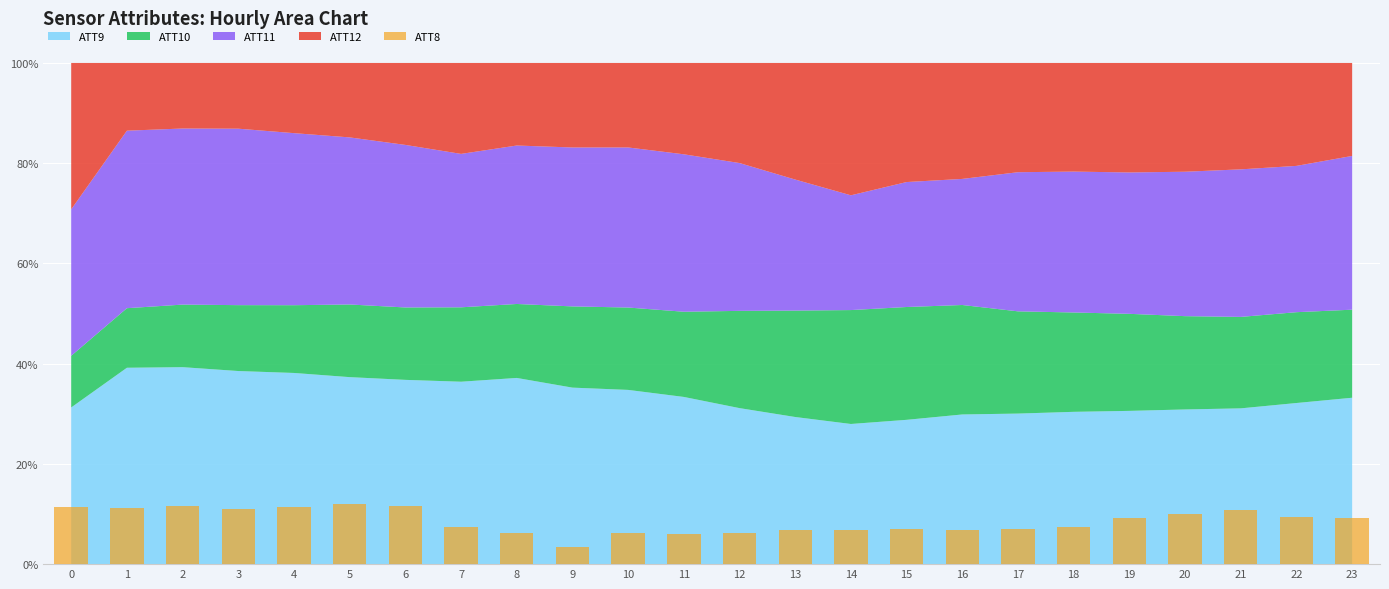

How many bars are there in total?

24